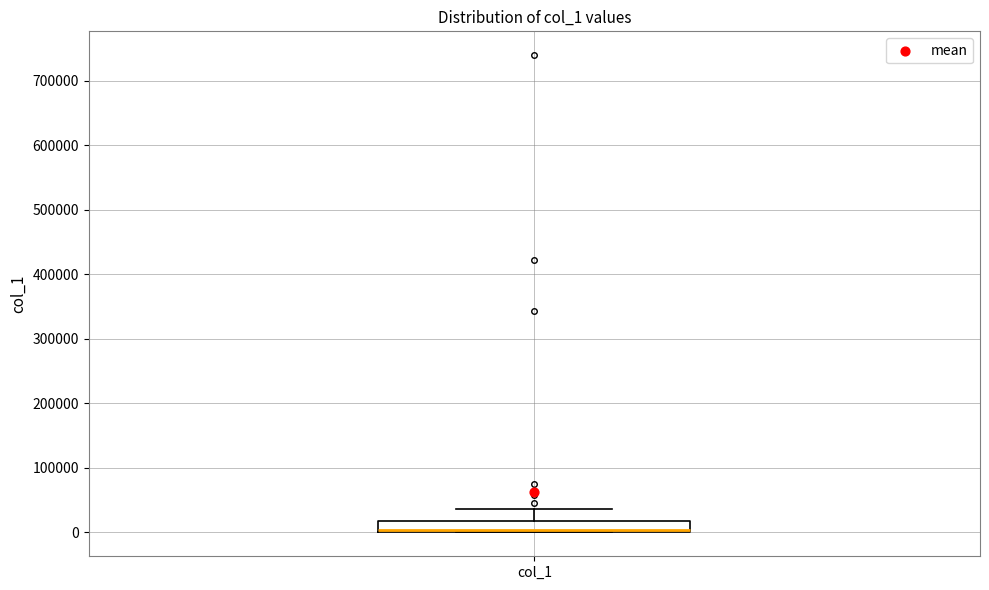

Transcribe this box plot: give where the median line is, the range the box spans, and where the two whiskers end, as read against the y-axis. The values are not printed on the chart, so give them approximately, as read against the axis.

median 0 (drawn on the box's lower edge), box 0 to 20000, whiskers 0 to 40000